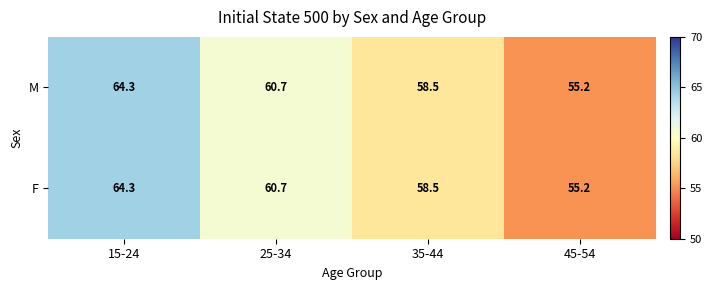

What is the difference between the maximum and second lowest values in the F series?

5.8